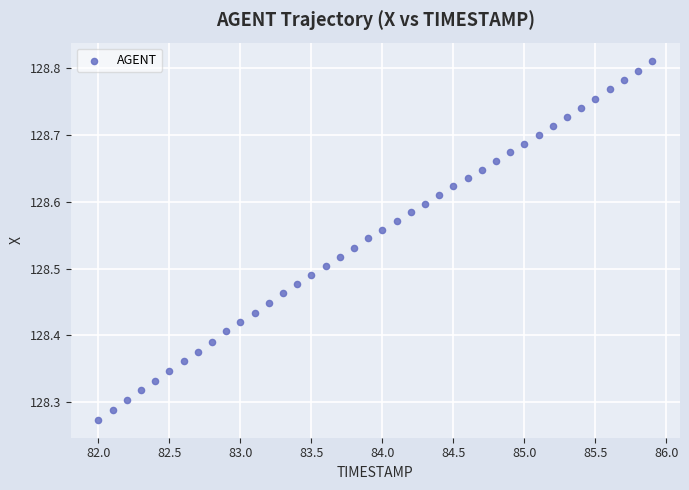

What is the range of Y values (max minus min)?

0.5